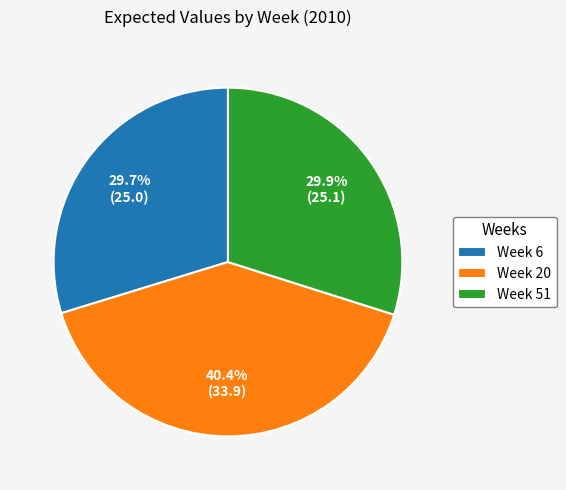

What is the largest slice in the pie chart?

Week 20